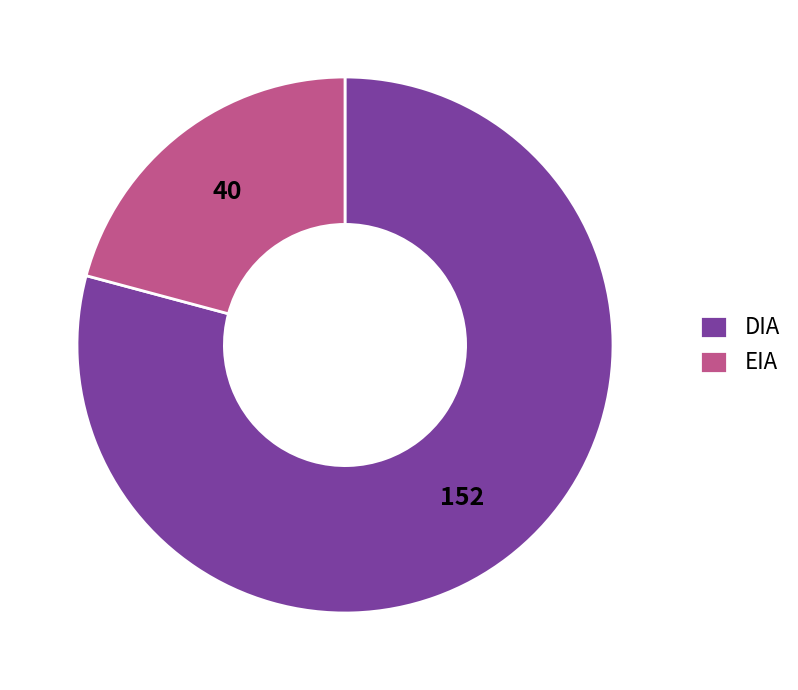

Approximately how many times larger is the value at EIA compared to DIA?

0.3